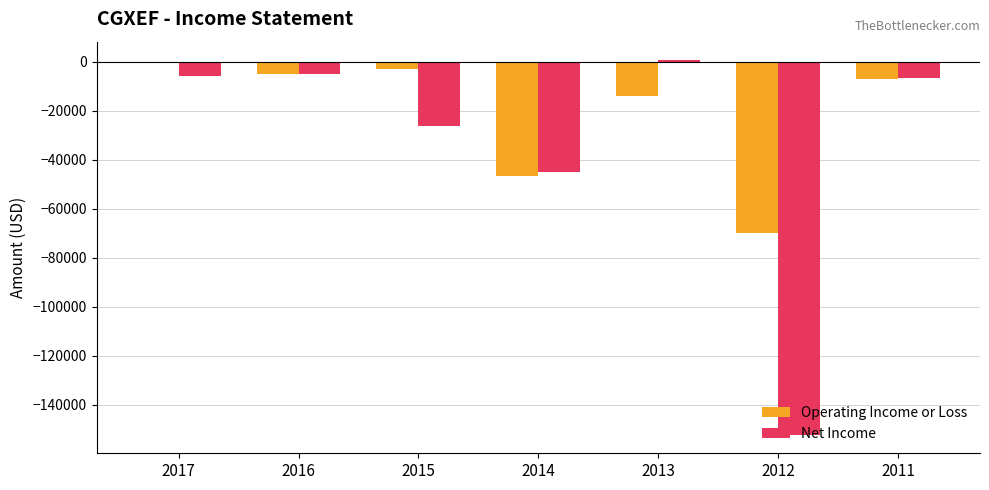

Is the value of Net Income at 2012 greater than the value of Operating Income or Loss at 2012?

No